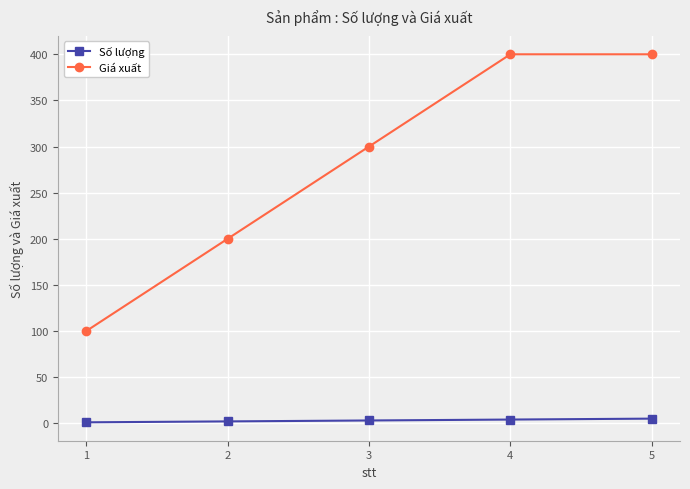

Which series changed the most between 1 and 5?

Giá xuất